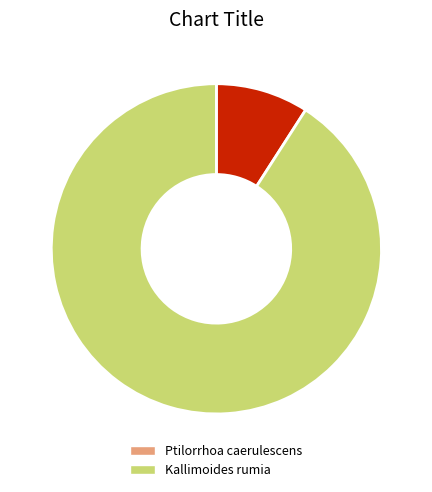

Does Kallimoides rumia account for over 50% of the chart?

Yes